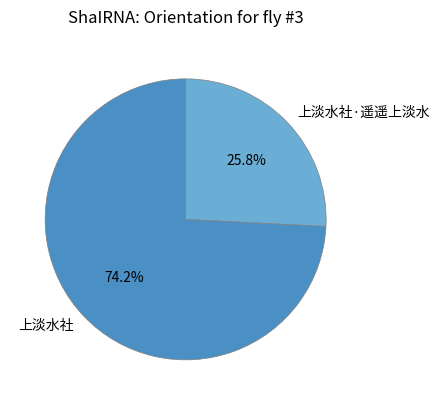

To the nearest percent, what is the average slice percentage?

50%